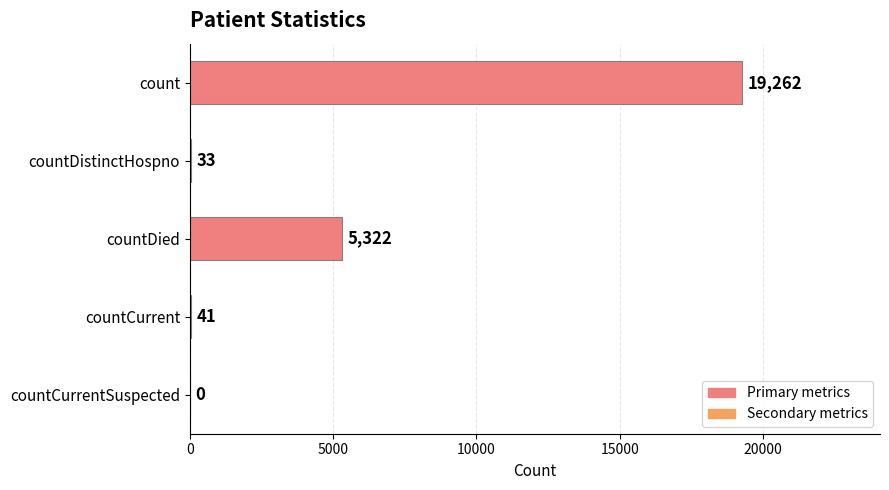

What is the change in value from countCurrent to countCurrentSuspected?

-41